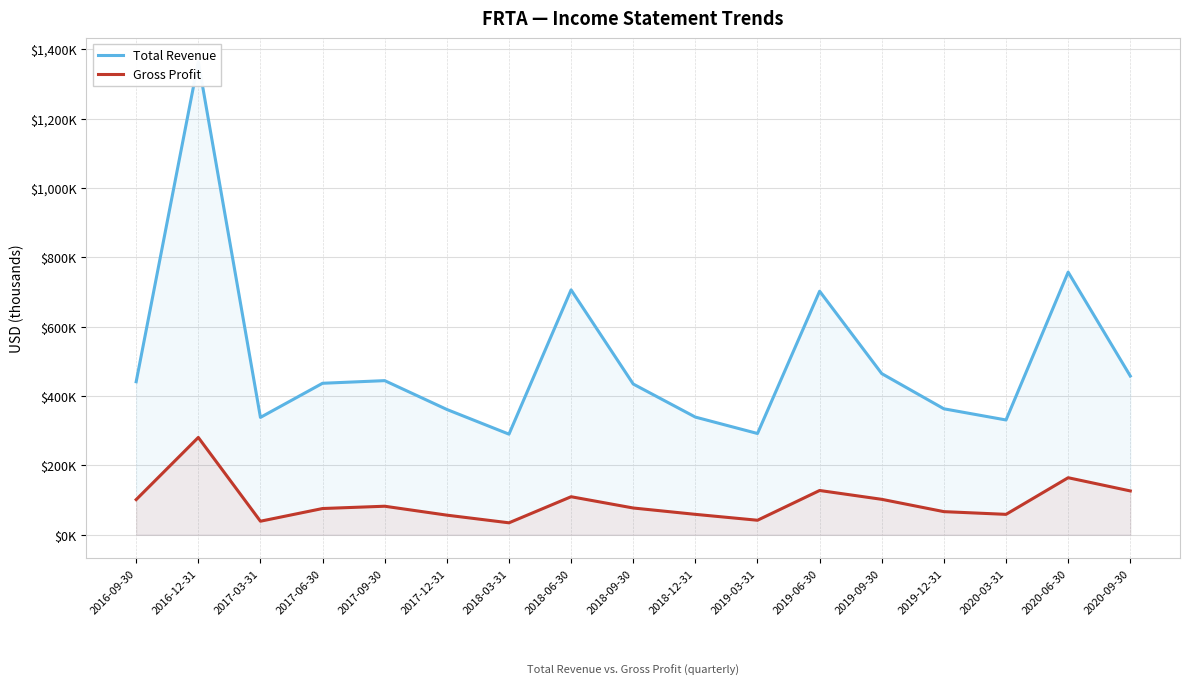

True or false: Gross Profit and Total Revenue cross at least once.

False